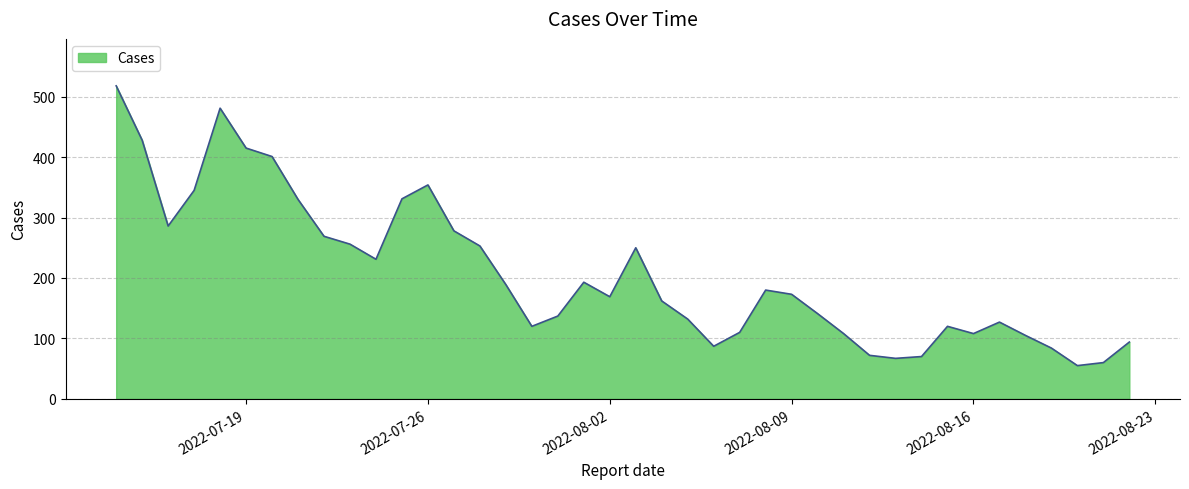

What is the difference between the maximum and minimum values?

463